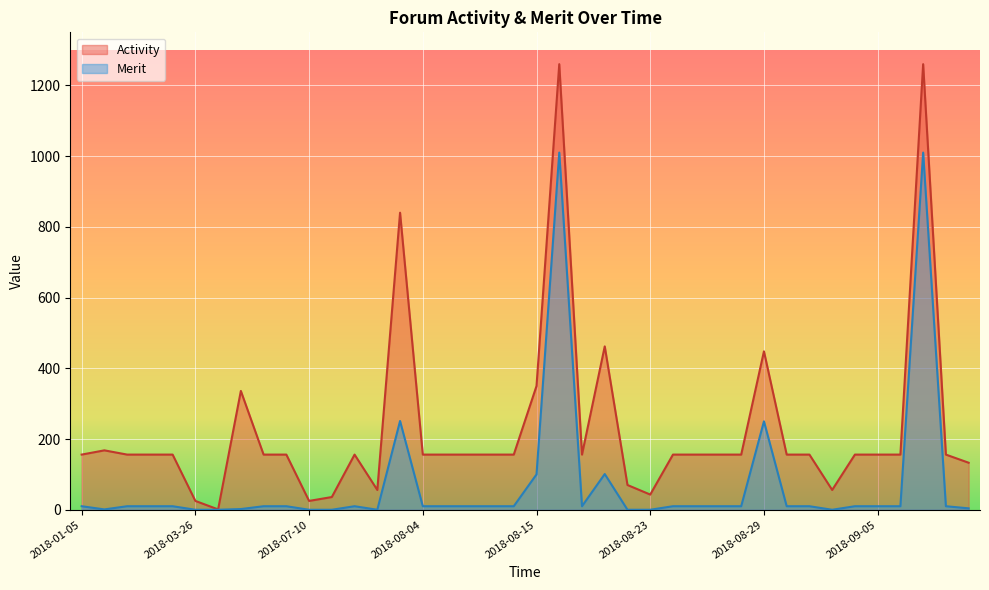

Where is the first local minimum for Merit?

2018-01-06